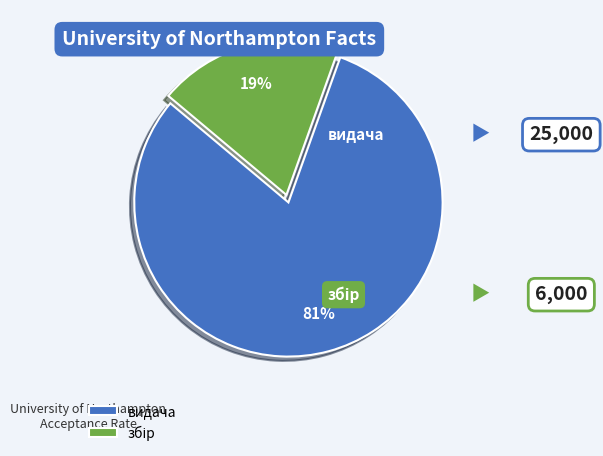

How many slices are in this pie chart?

2